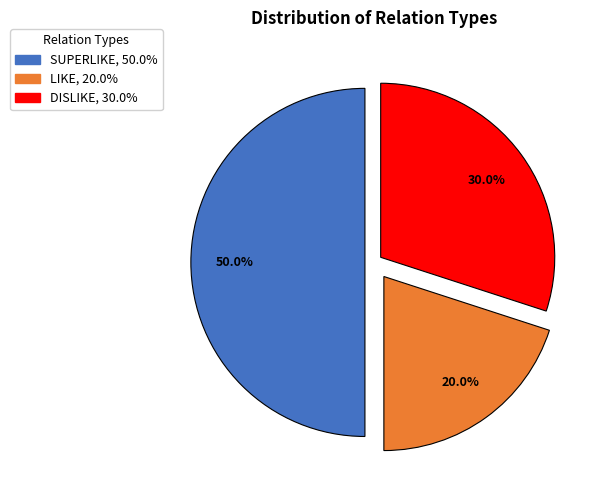

To the nearest percent, what portion does DISLIKE represent?

30%